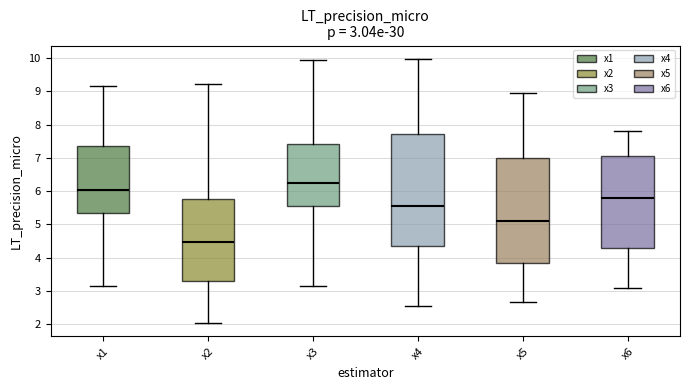

Which box's median line is the lowest?

x2